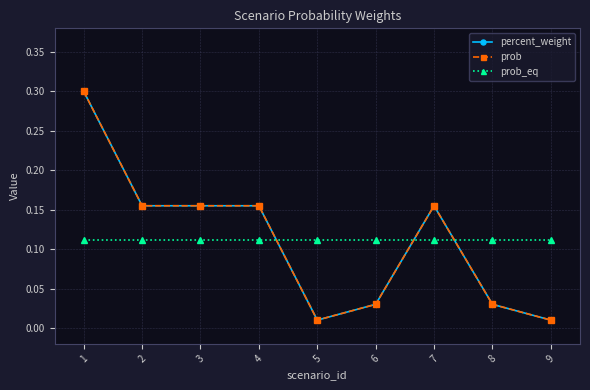

Reading right to left, what are all the values shown in this chart?

percent_weight: 0.0	0.0	0.2	0.0	0.0	0.2	0.2	0.2	0.3
prob: 0.0	0.0	0.2	0.0	0.0	0.2	0.2	0.2	0.3
prob_eq: 0.1	0.1	0.1	0.1	0.1	0.1	0.1	0.1	0.1